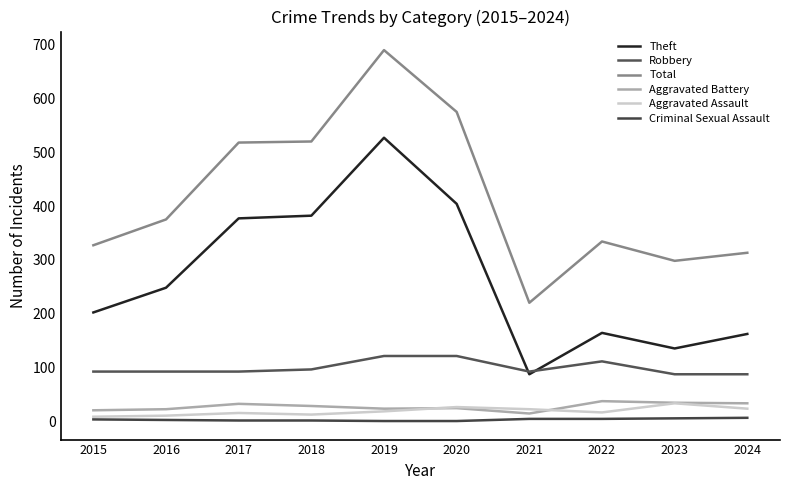

Is it true that Aggravated Assault equals 18 at 2019?

True